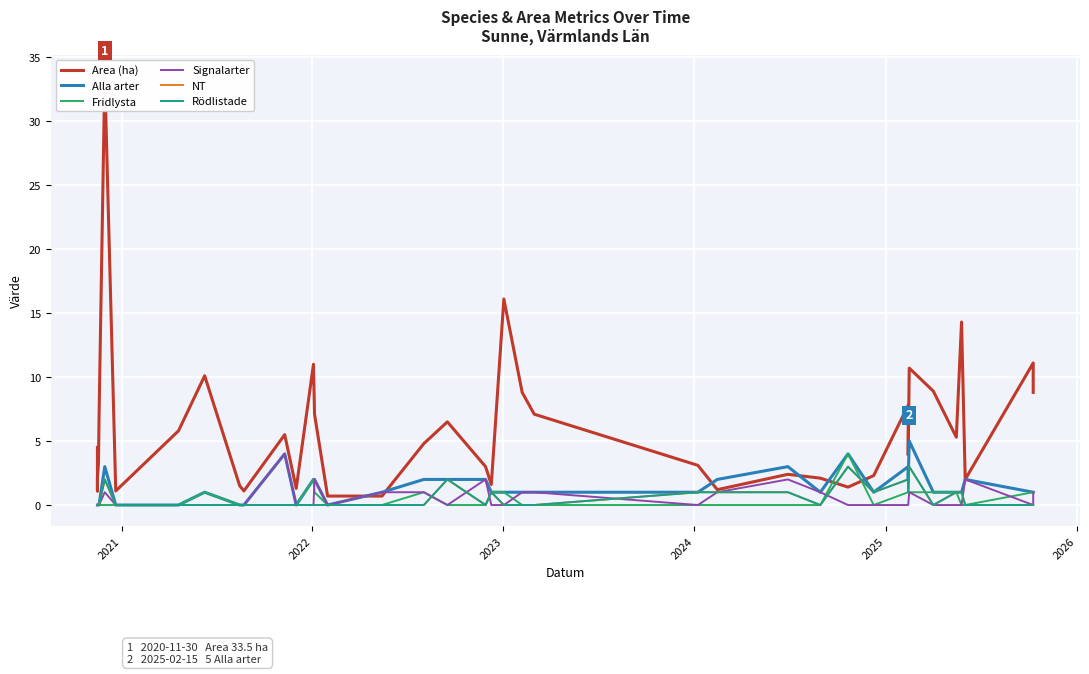

True or false: NT and Alla arter intersect in this chart.

False